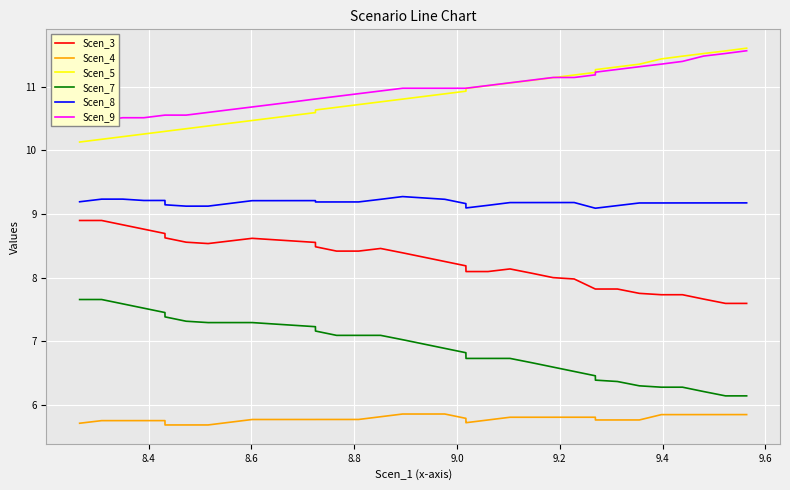

What is the highest value of the Scen_7 series?

7.7